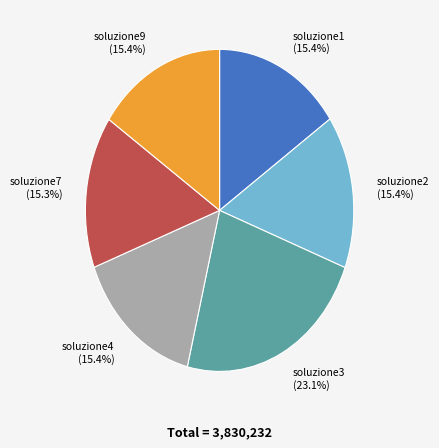

Which category has the biggest portion of the pie?

soluzione3